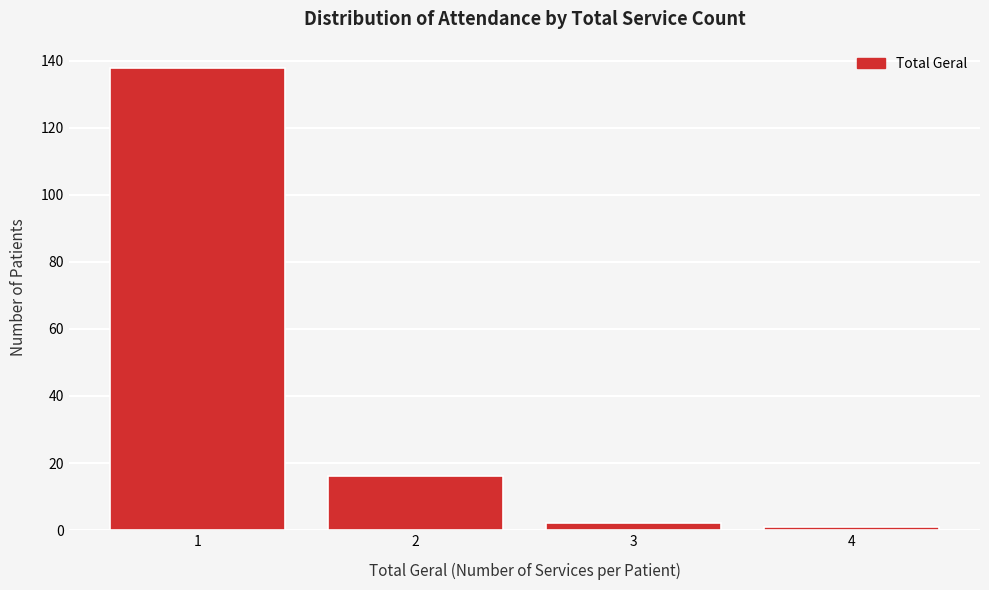

Reading right to left, transcribe all the data shown in this chart.

4=1	3=2	2=16	1=138